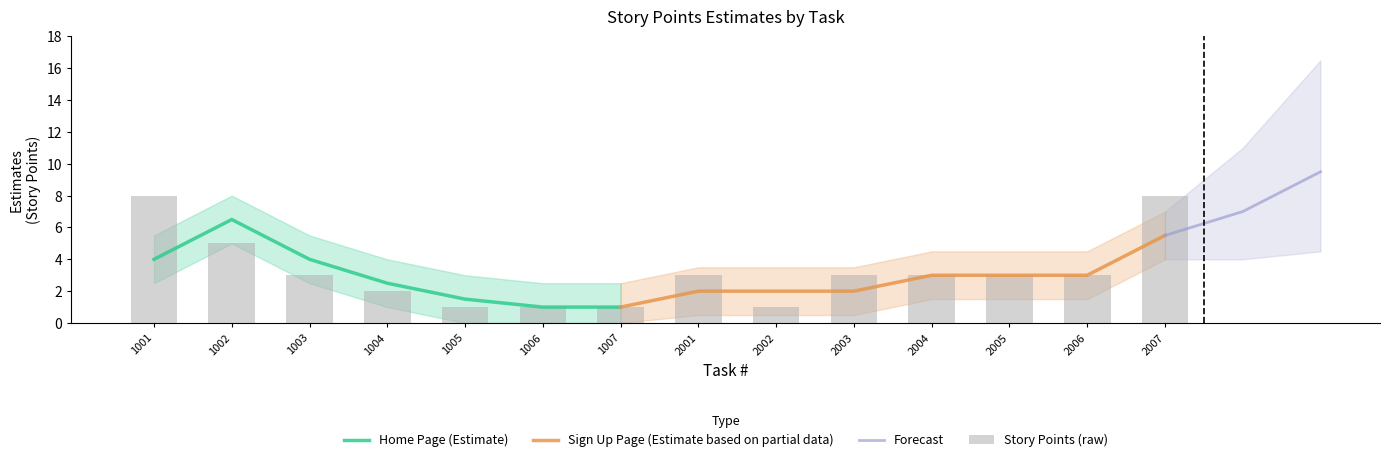

Which series has the largest range (max minus min)?

Home Page